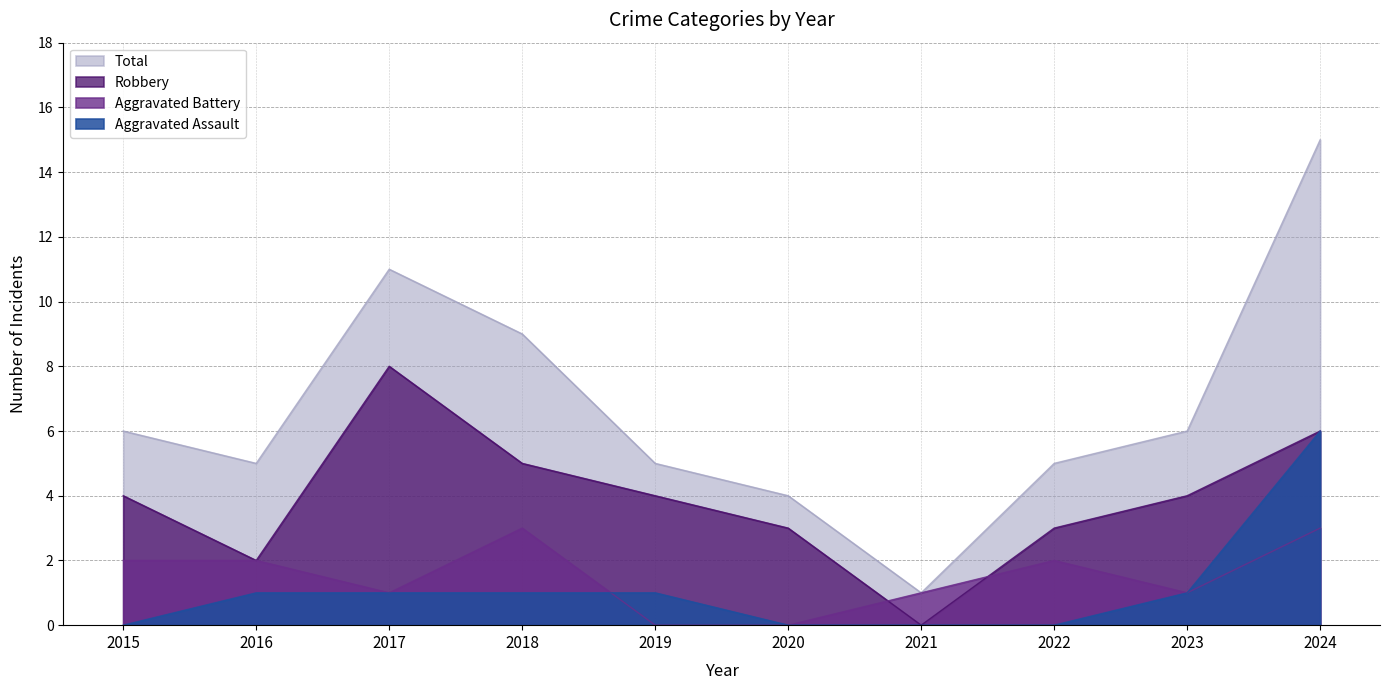

List the series in order of their peak value, lowest first.

Aggravated Battery, Aggravated Assault, Robbery, Total